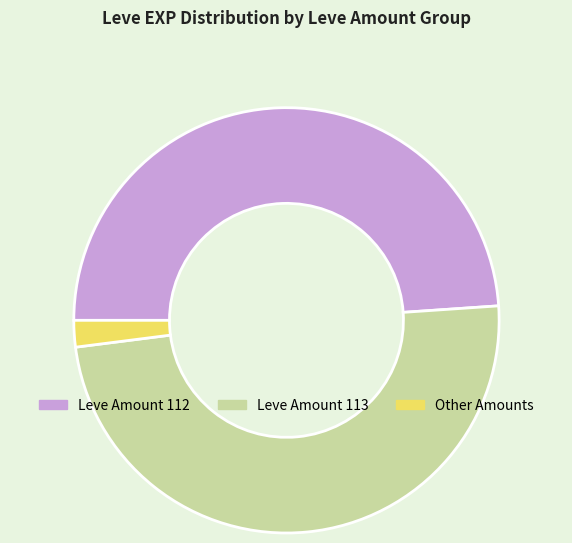

Is there any slice that represents more than half of the pie?

No